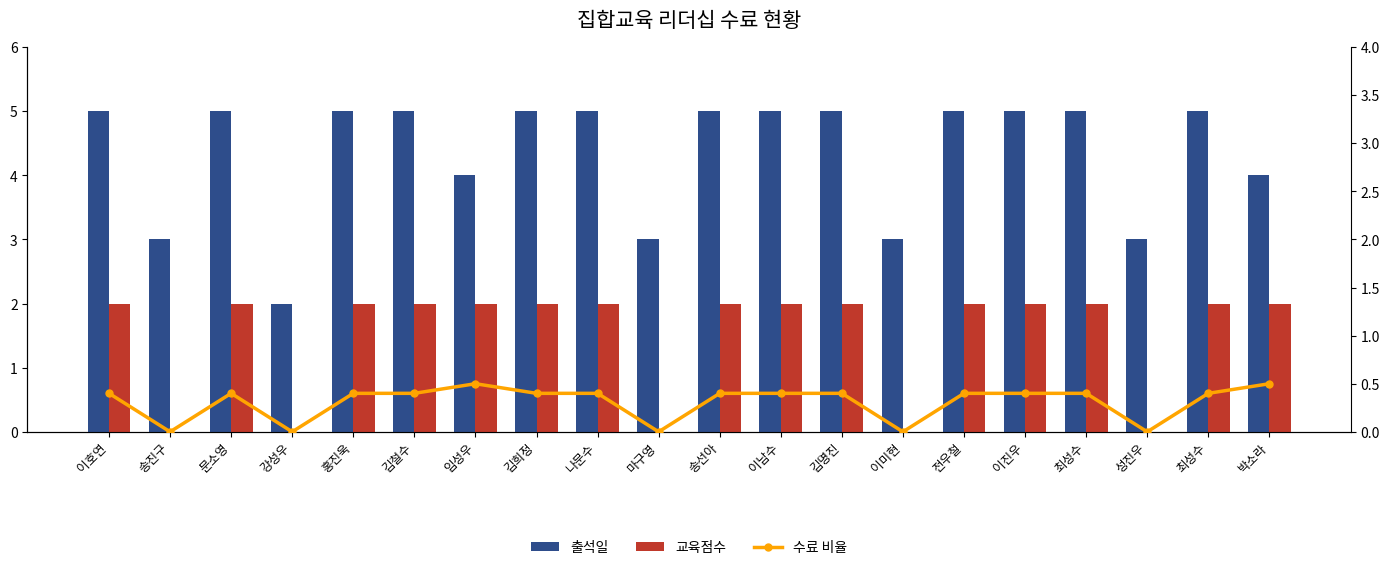

Which series has the largest range (max minus min)?

출석일